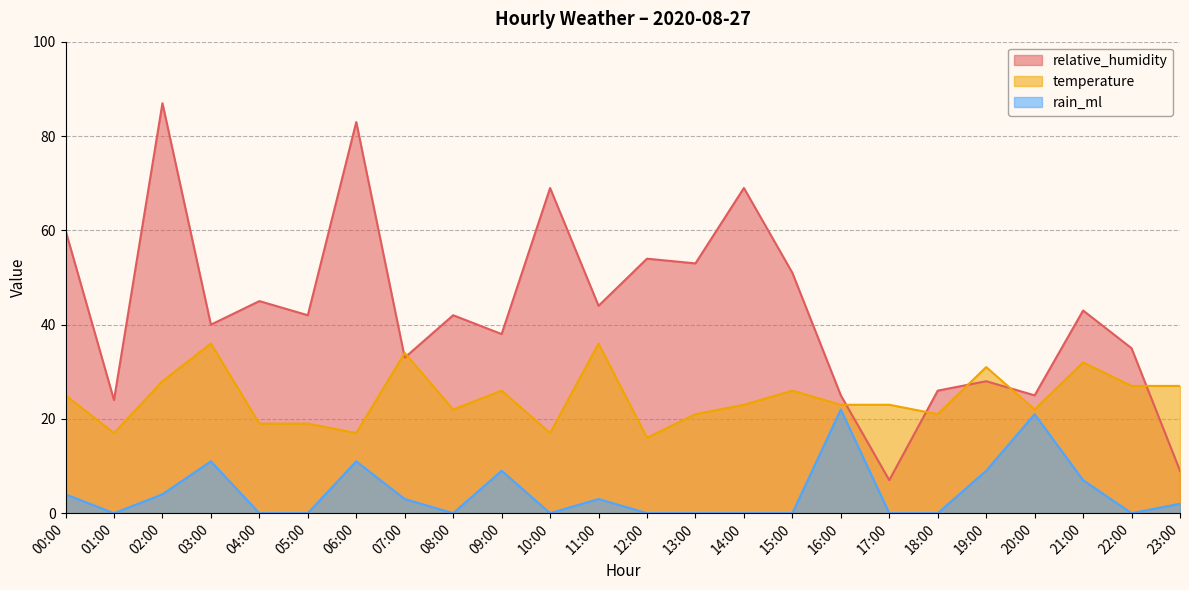

True or false: rain_ml and temperature intersect in this chart.

False